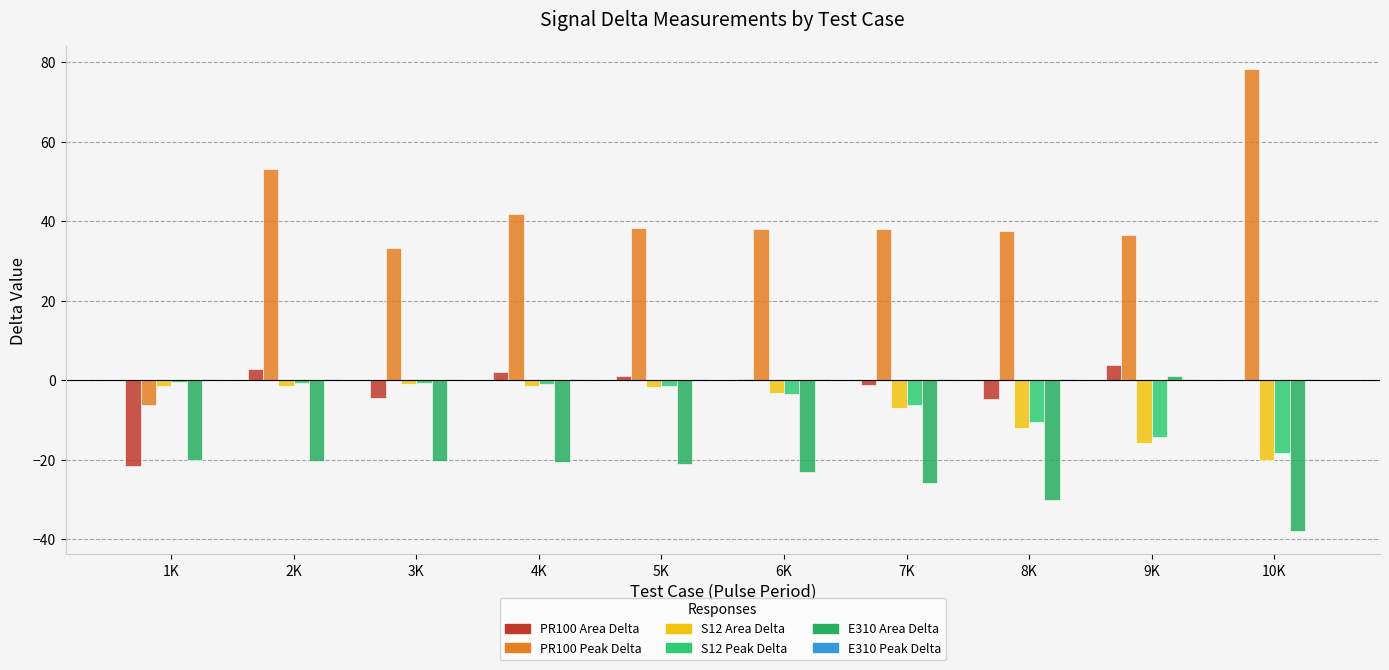

How many values in E310 Area Delta are above zero?

1